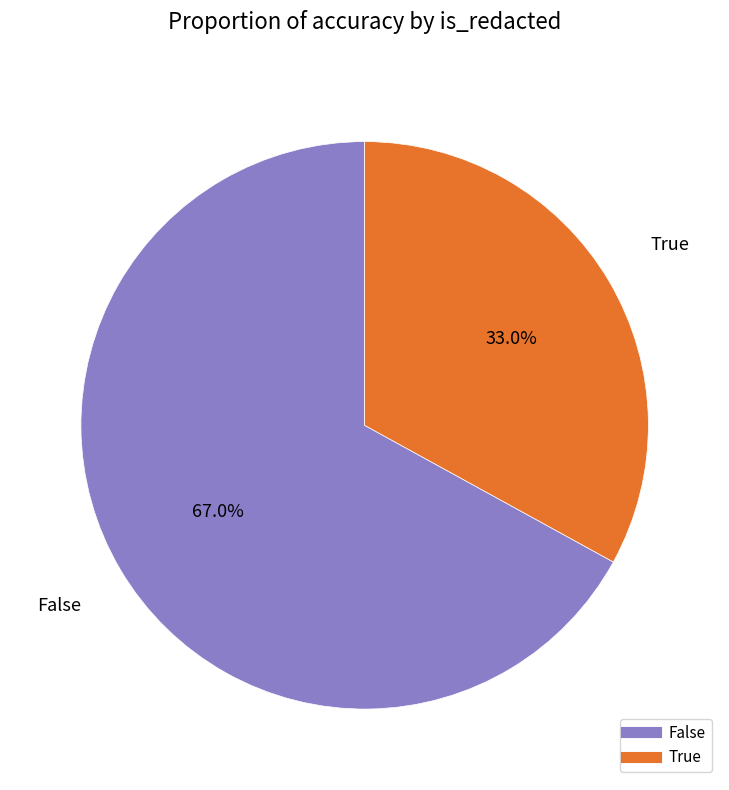

How much of the chart is everything except False?

33.0%